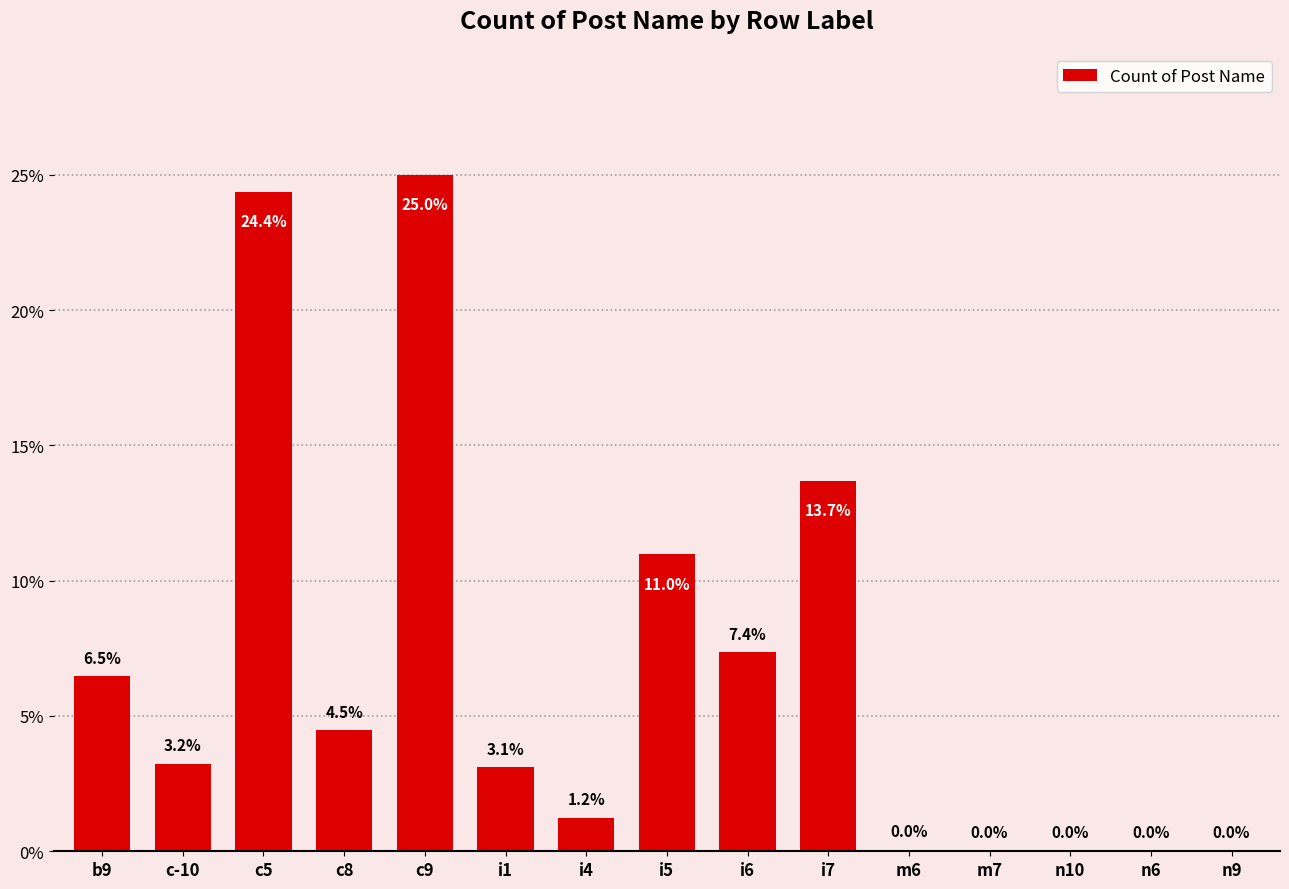

What is the sum of the values at i7 and n6?

13.7